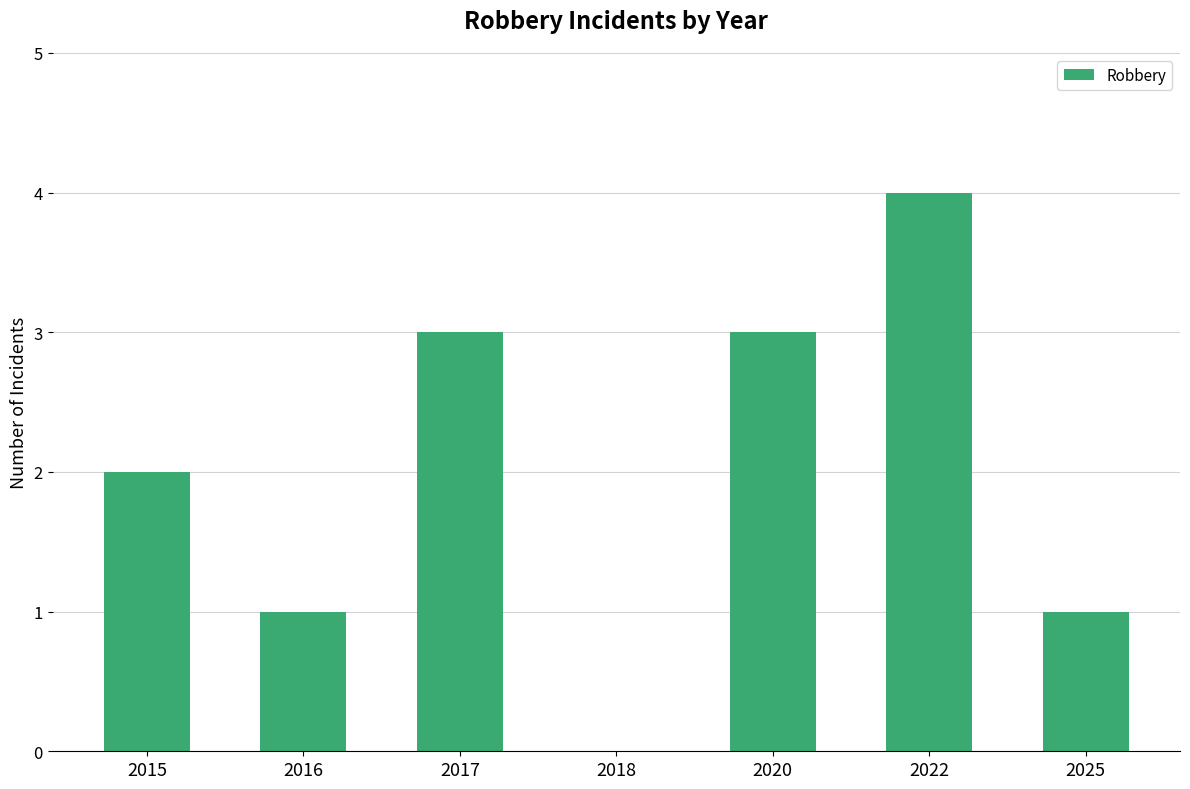

Reading left to right, what are all the values shown in this chart?

2	1	3	0	3	4	1